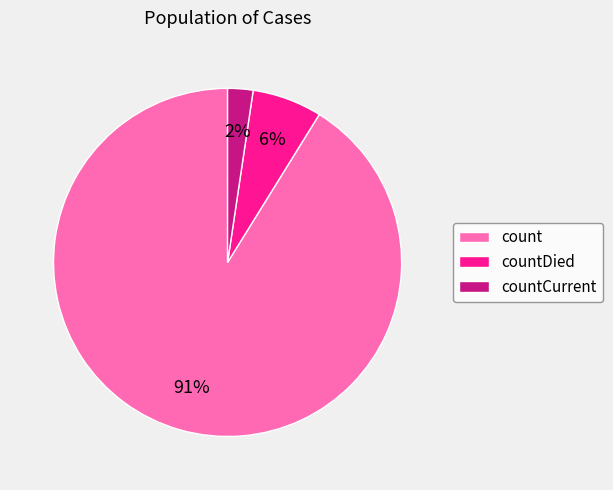

Rank the categories by value from lowest to highest.

countCurrent, countDied, count